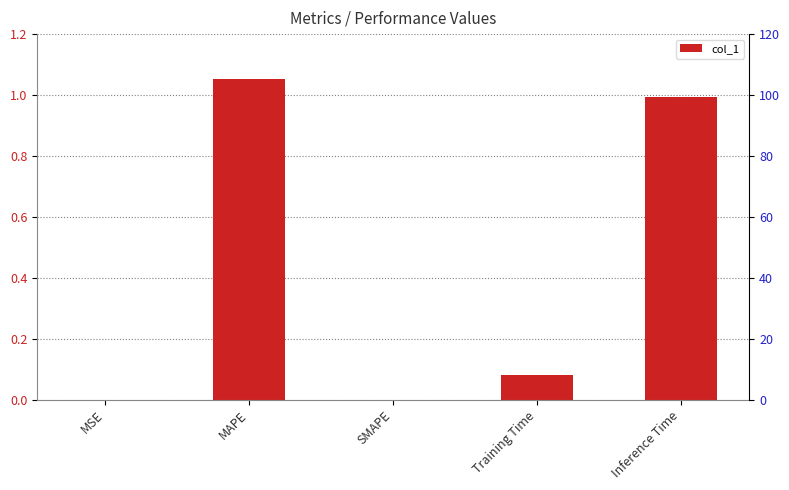

Does the chart contain stacked bars?

No